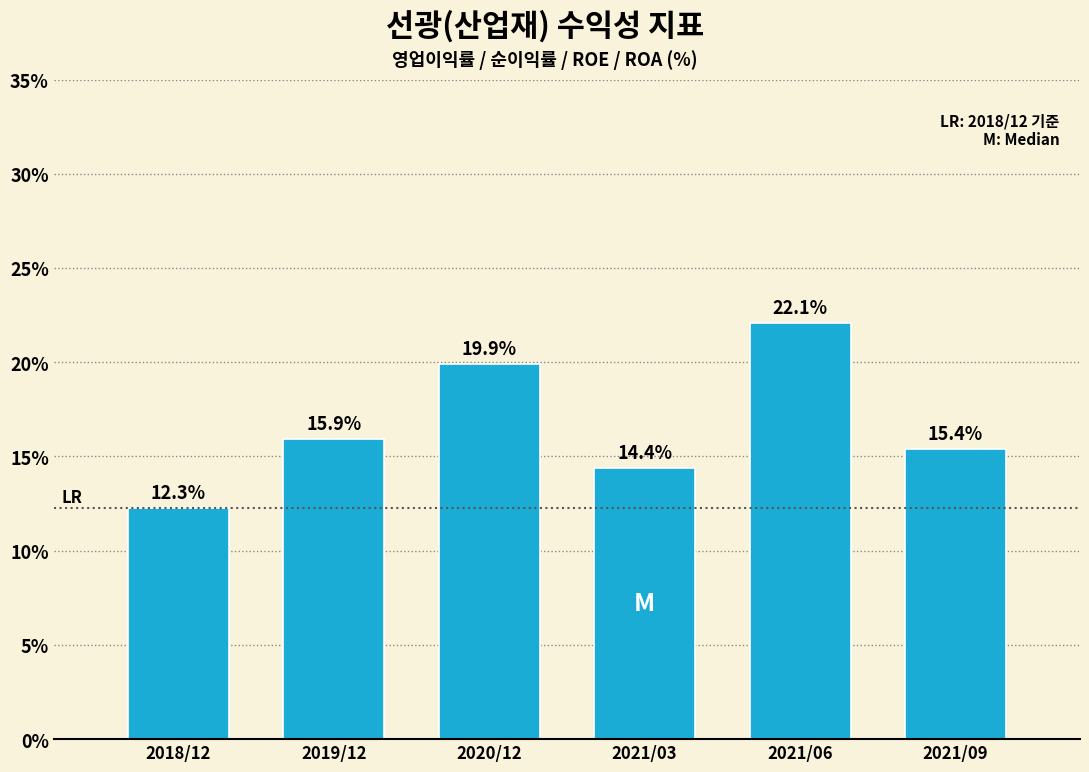

Reading right to left, transcribe all the data shown in this chart.

2021/09=15.4	2021/06=22.1	2021/03=14.4	2020/12=19.9	2019/12=15.9	2018/12=12.3